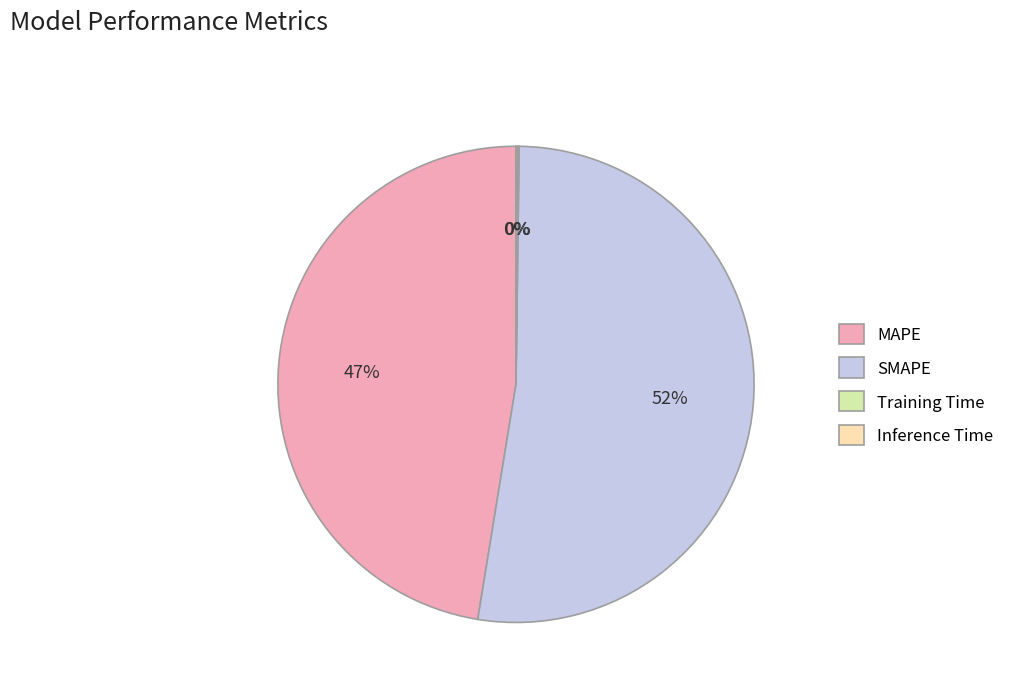

Which slice represents more than half of the pie?

SMAPE